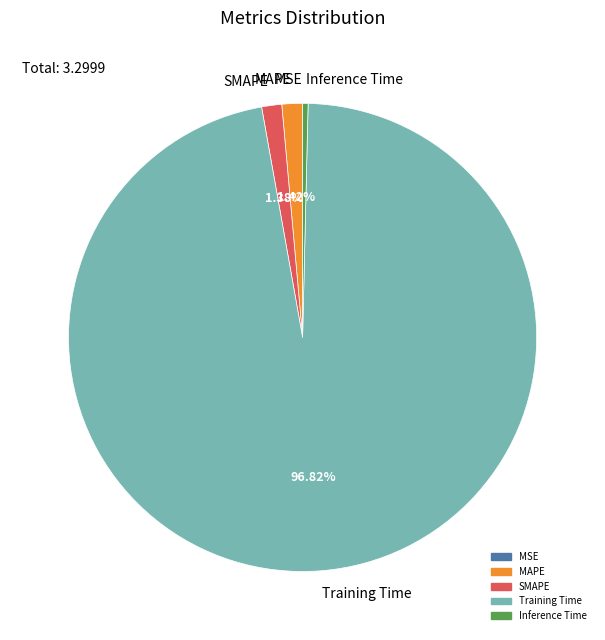

Is there a majority slice in this chart?

Yes